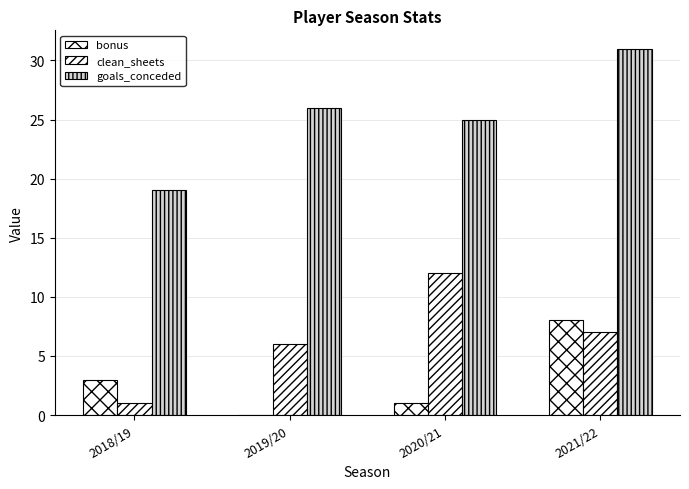

What is the total value across all series at 2018/19?

23